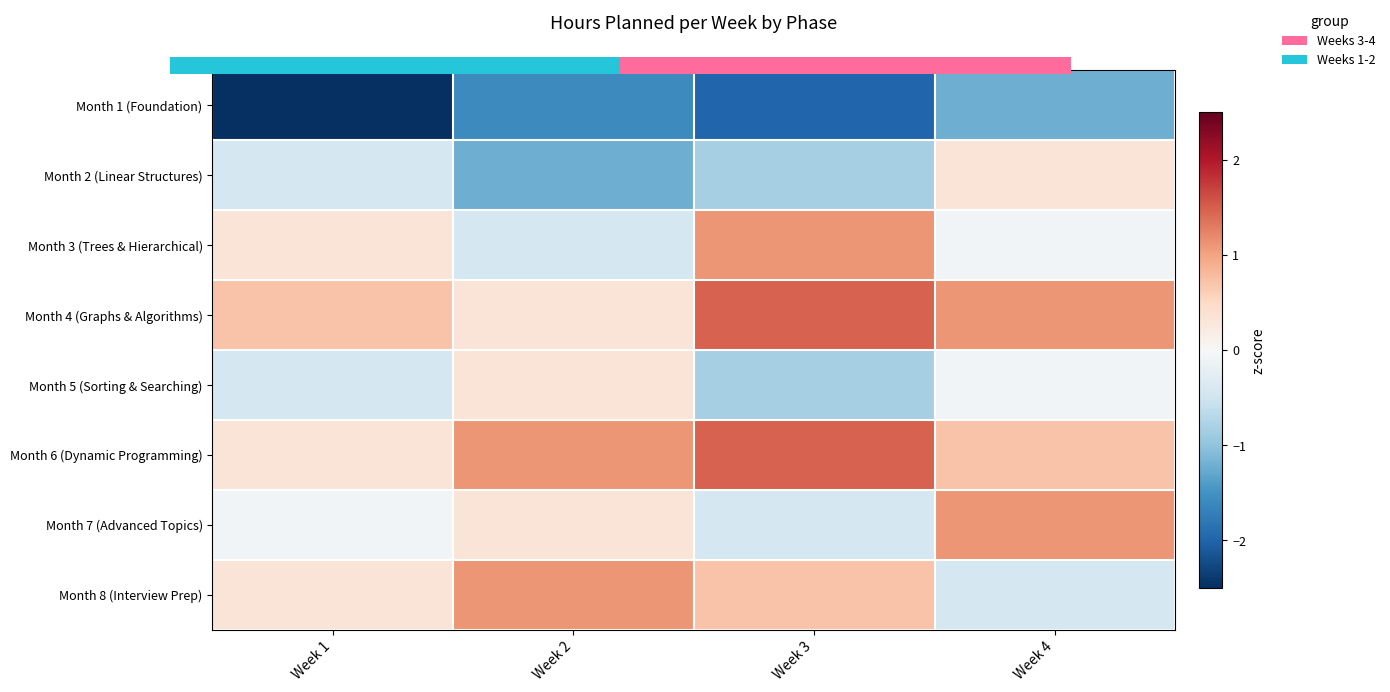

List the series in order of their peak value, highest first.

Month 4 (Graphs & Algorithms), Month 6 (Dynamic Programming), Month 3 (Trees & Hierarchical), Month 7 (Advanced Topics), Month 8 (Interview Prep), Month 2 (Linear Structures), Month 5 (Sorting & Searching), Month 1 (Foundation)